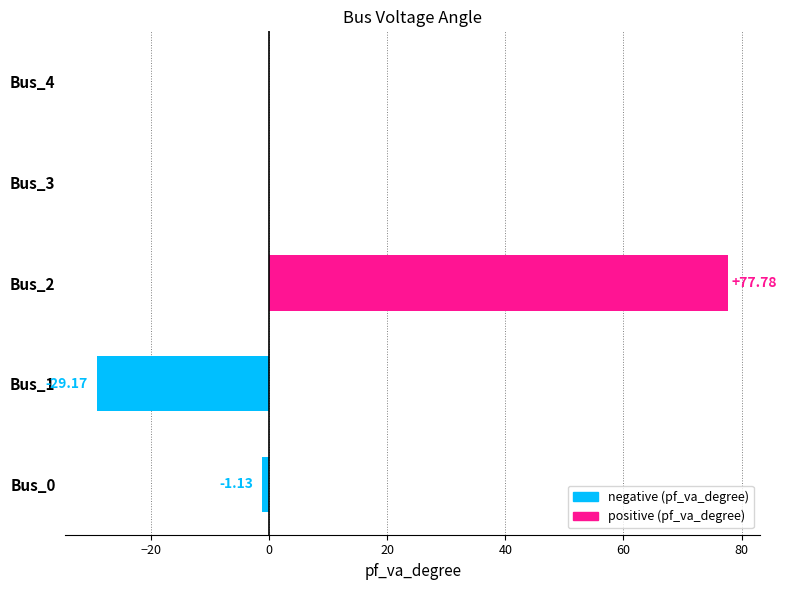

How many distinct data groups are displayed?

1